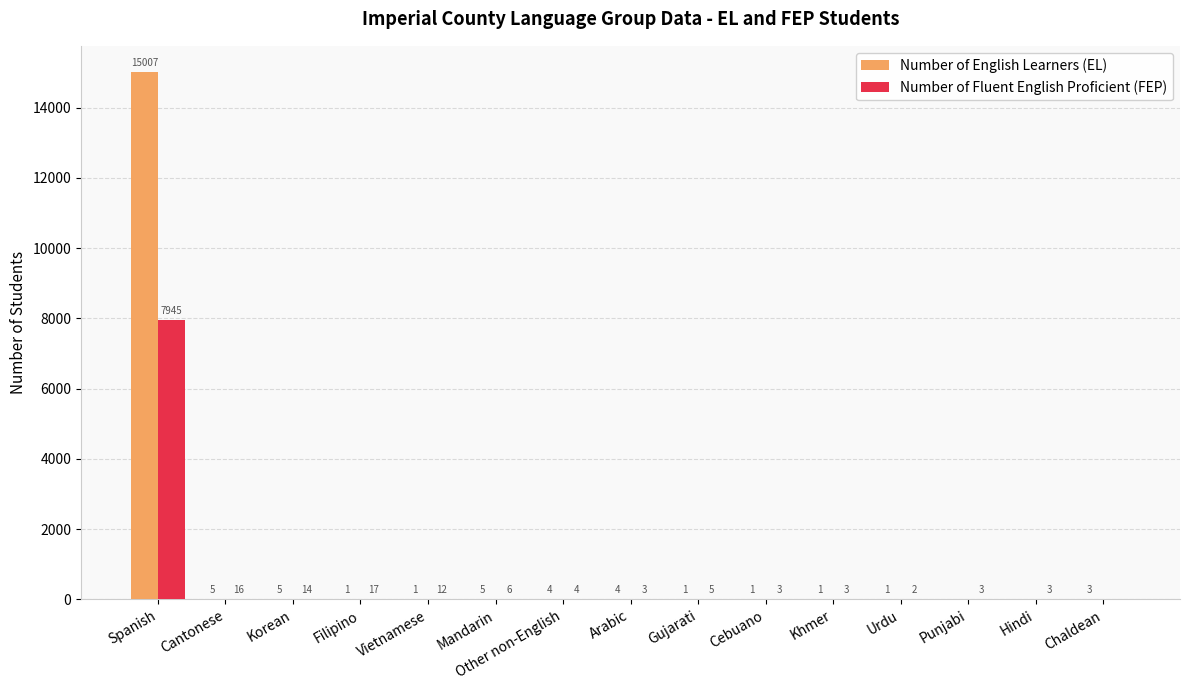

True or false: Number of English Learners (EL) has a value of 1 at Filipino.

True